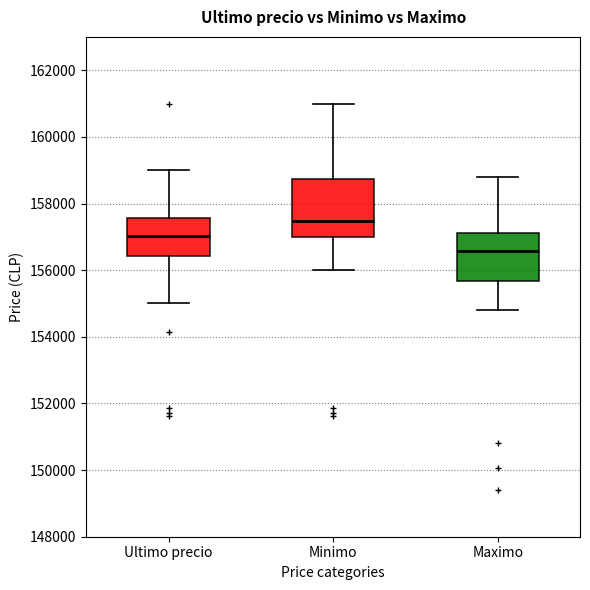

Reading left to right, transcribe this box plot: for each box, give where its median line is, the range the box spans, and where its two whiskers end, as read against the y-axis. The values are not printed on the chart, so give them approximately, as read against the axis.

Ultimo precio: median 157000, box 156400 to 157600, whiskers 155000 to 159000
Minimo: median 157400, box 157000 to 158800, whiskers 156000 to 161000
Maximo: median 156600, box 155600 to 157200, whiskers 154800 to 158800